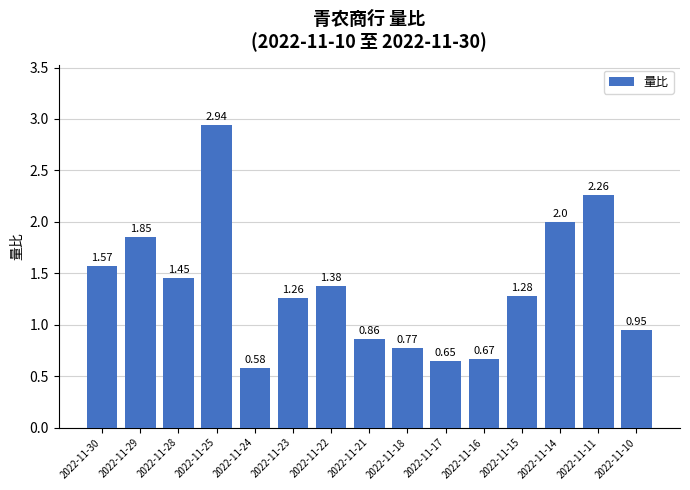

How many bars are there in total?

15